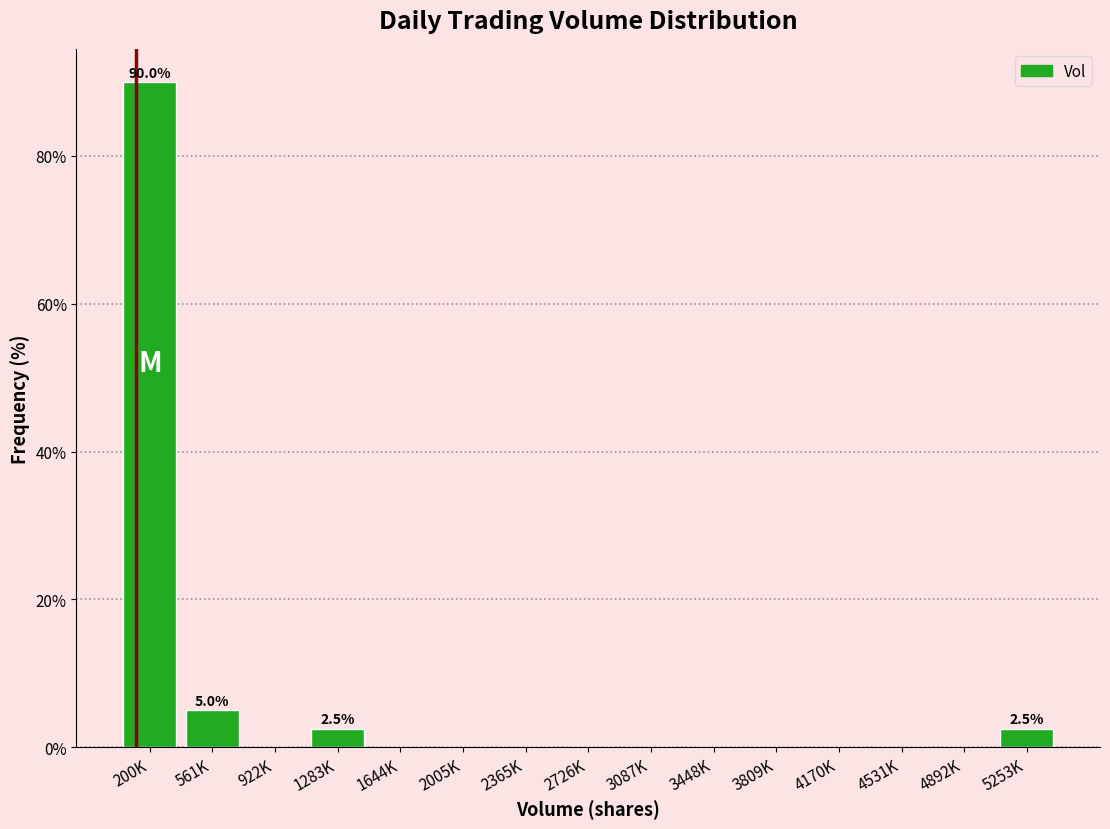

Reading right to left, transcribe all the data shown in this chart.

5253K=2.5	4892K=0.0	4531K=0.0	4170K=0.0	3809K=0.0	3448K=0.0	3087K=0.0	2726K=0.0	2365K=0.0	2005K=0.0	1644K=0.0	1283K=2.5	922K=0.0	561K=5.0	200K=90.0